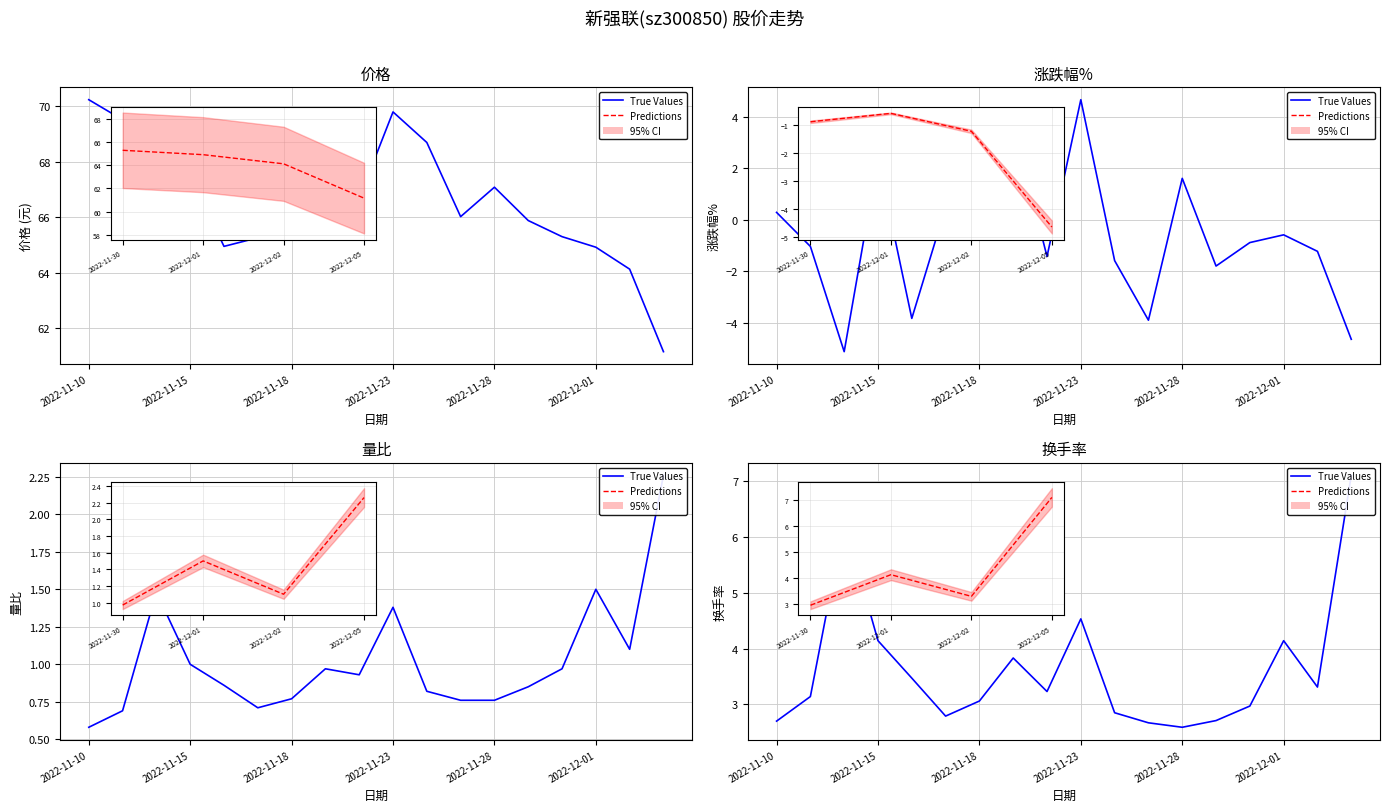

What is the difference between the highest and lowest values at 14?

66.2